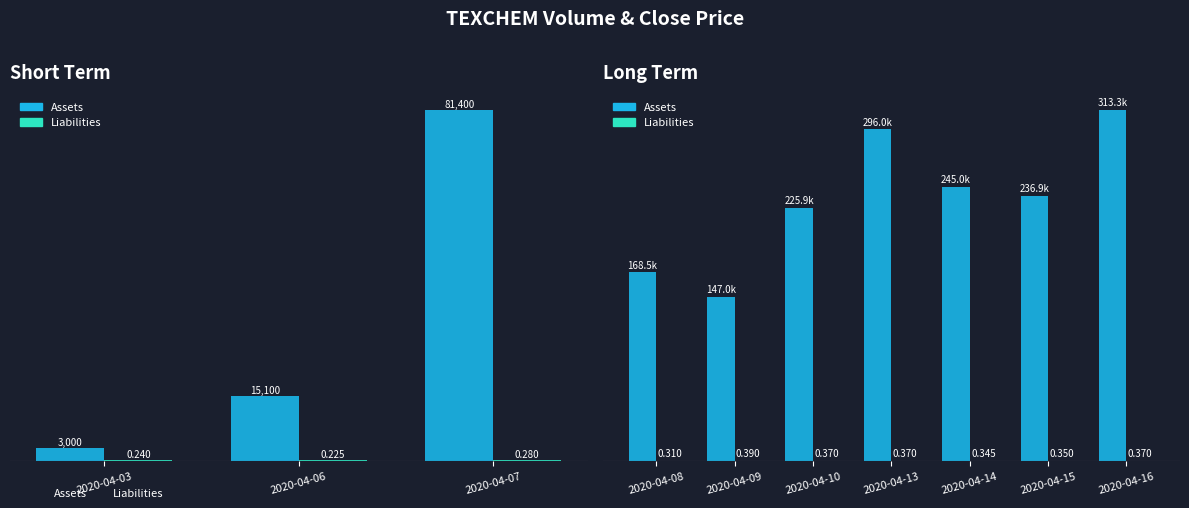

Which series has the largest total across all categories?

Assets